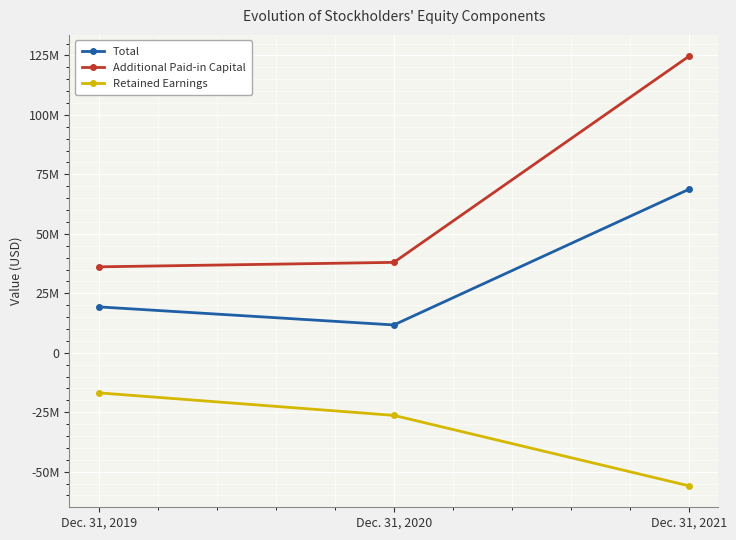

Reading left to right, transcribe all the data shown in this chart.

Total: Dec. 31, 2019=19297571	Dec. 31, 2020=11702270	Dec. 31, 2021=68710477
Additional Paid-in Capital: Dec. 31, 2019=36134723	Dec. 31, 2020=38013551	Dec. 31, 2021=124622405
Retained Earnings: Dec. 31, 2019=-16847406	Dec. 31, 2020=-26321581	Dec. 31, 2021=-55926847